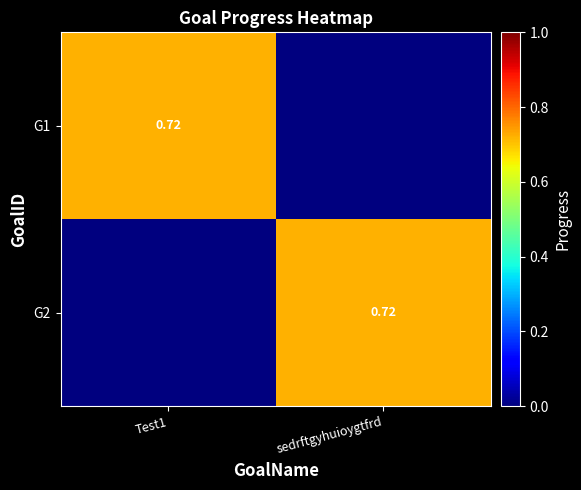

The G1 series shows 0.4 at Test1. True or false?

False